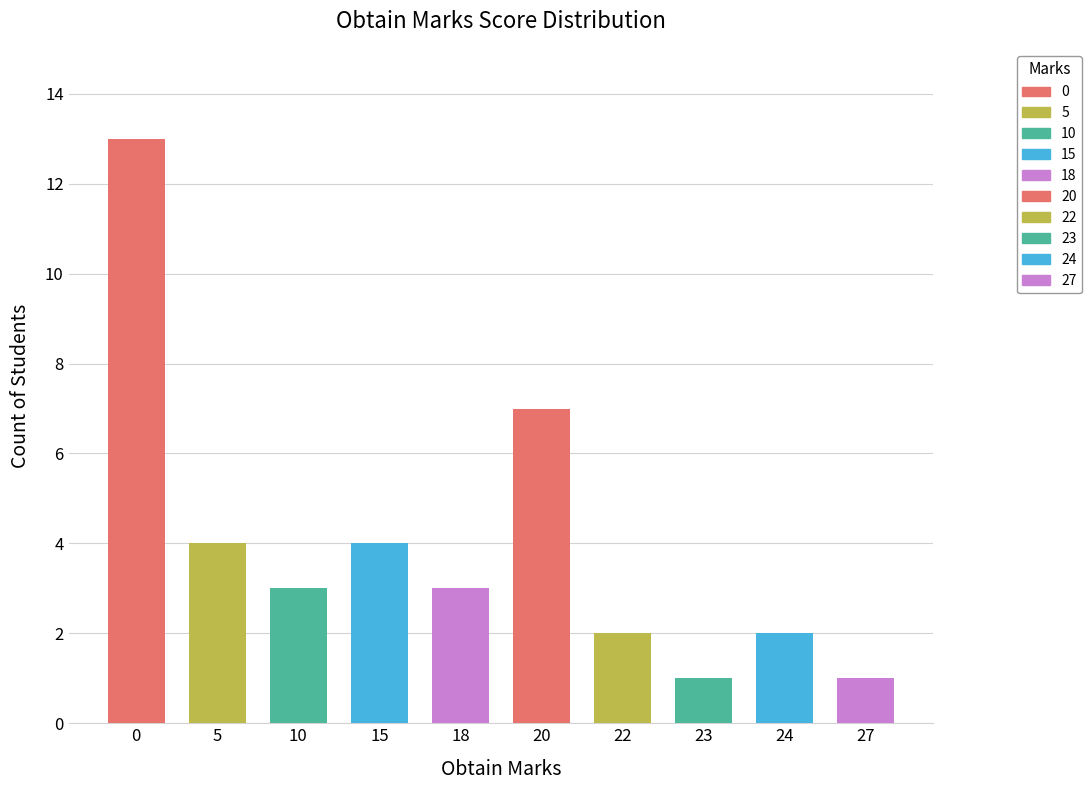

True or false: the data shows 35 at 0.

False